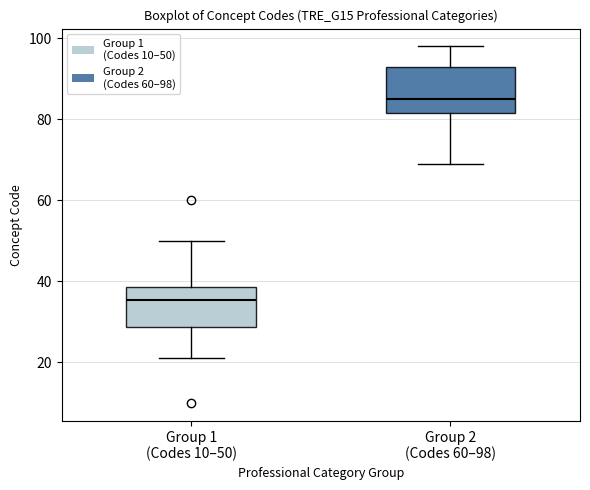

Which box's median line is the highest?

Group 2 (Codes 60–98)